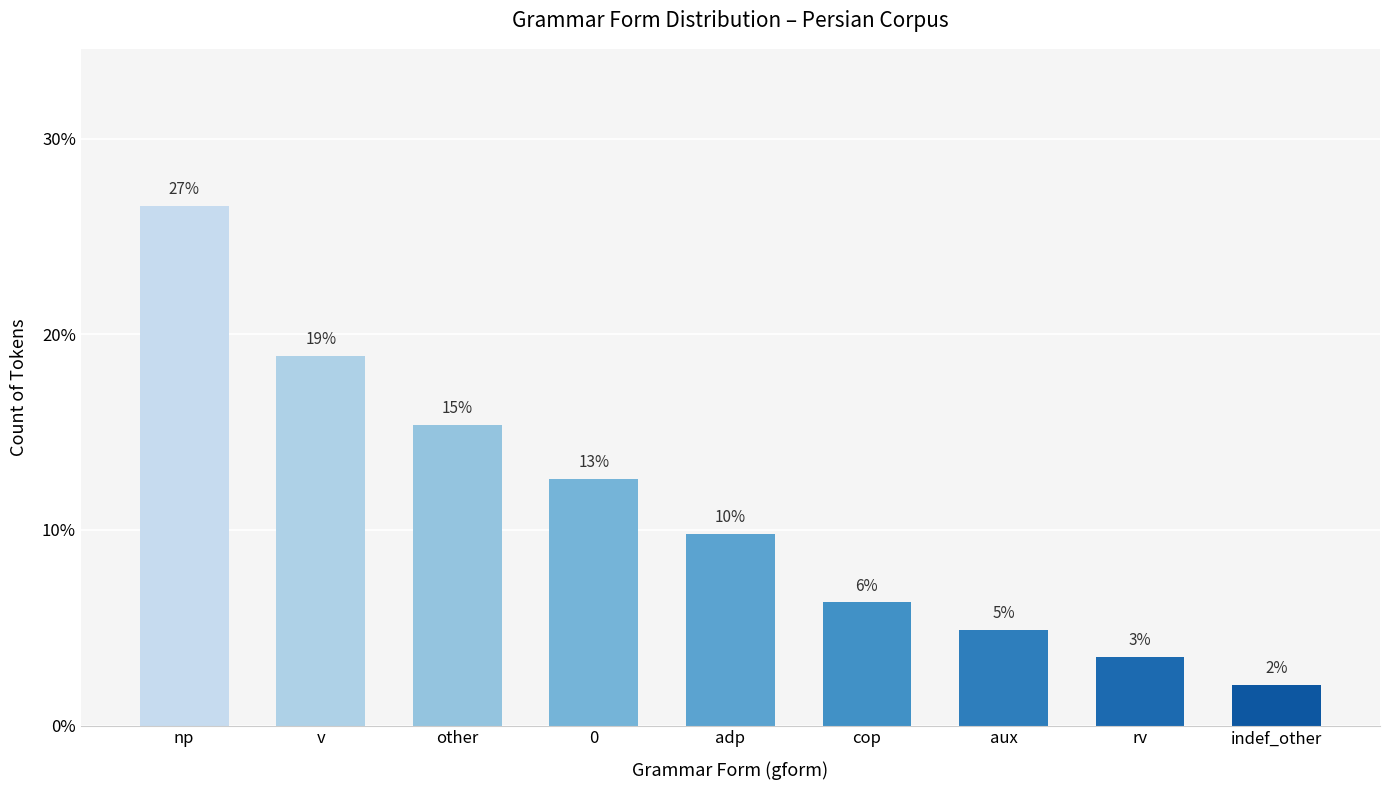

True or false: the data shows 26.5 at v.

False